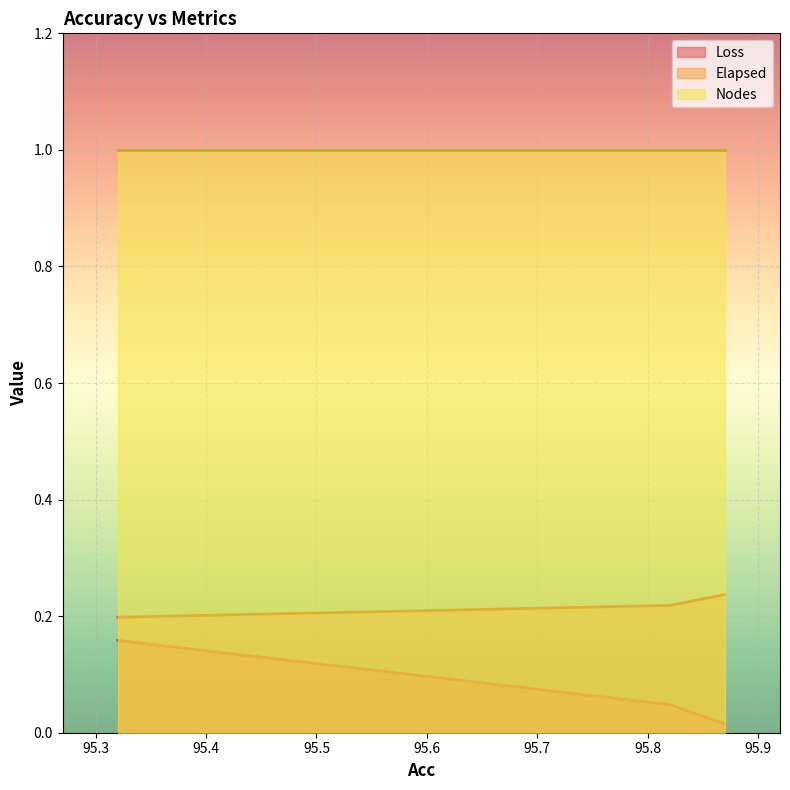

What are all the series names shown in the legend?

Loss, Elapsed, Nodes